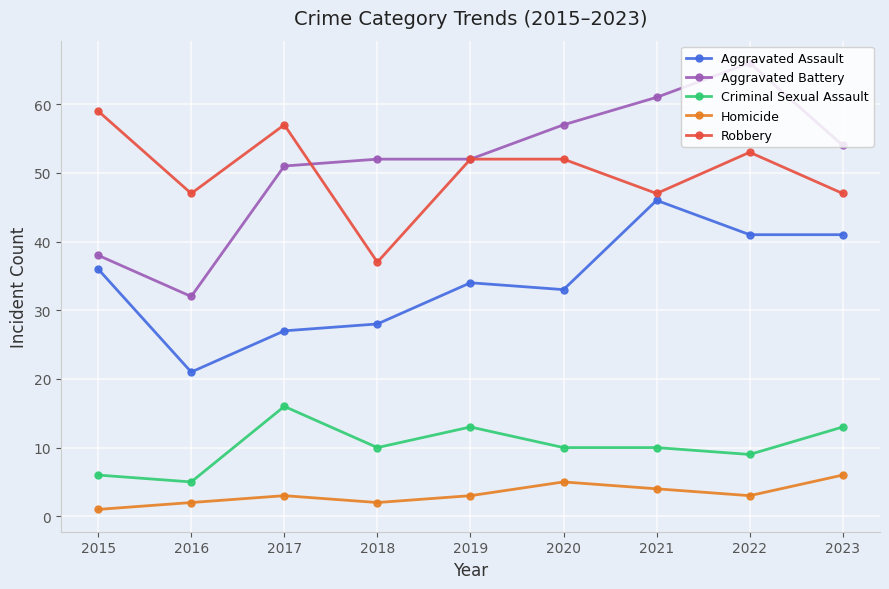

Read the Criminal Sexual Assault value at 2019.

13